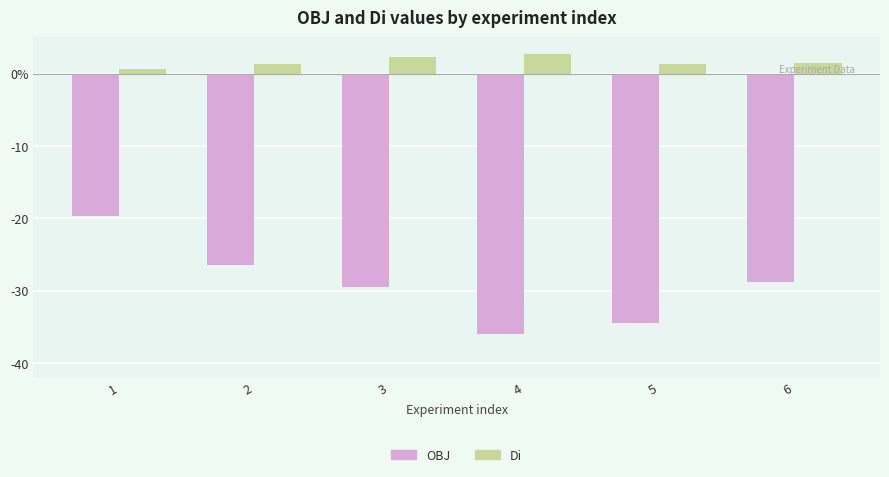

What are all the series names shown in the legend?

OBJ, Di